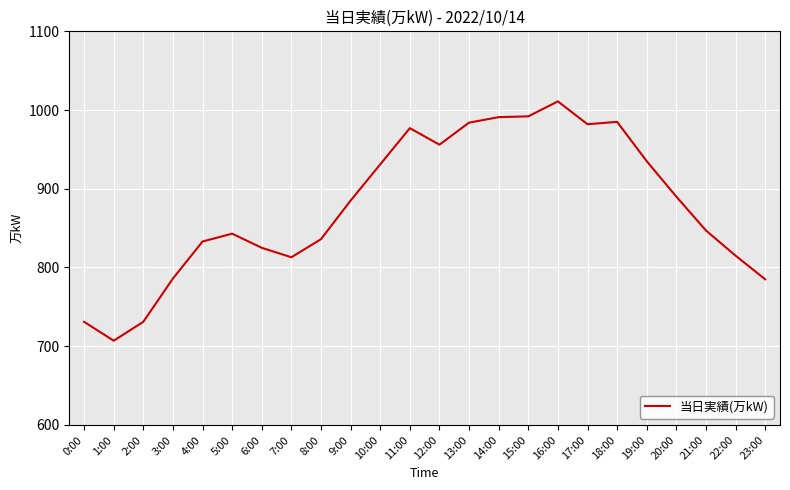

What is the difference between the maximum and minimum values?

304